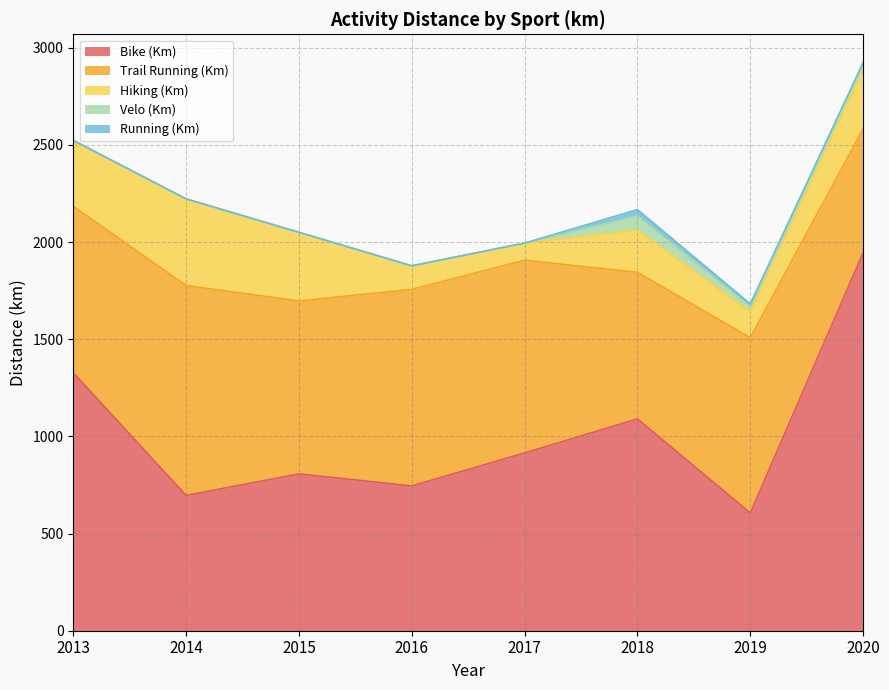

Which category has the highest value across all series?

2020